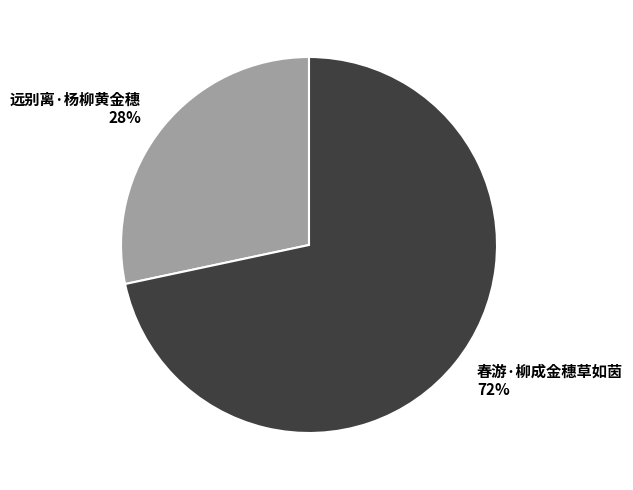

Does 春游·柳成金穗草如茵 account for over 50% of the chart?

Yes